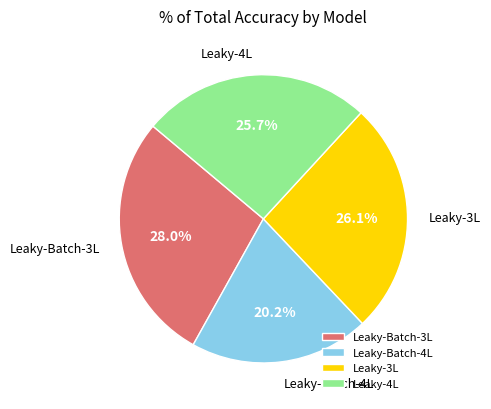

To the nearest percent, what is the difference between the largest and smallest slice percentages?

8%